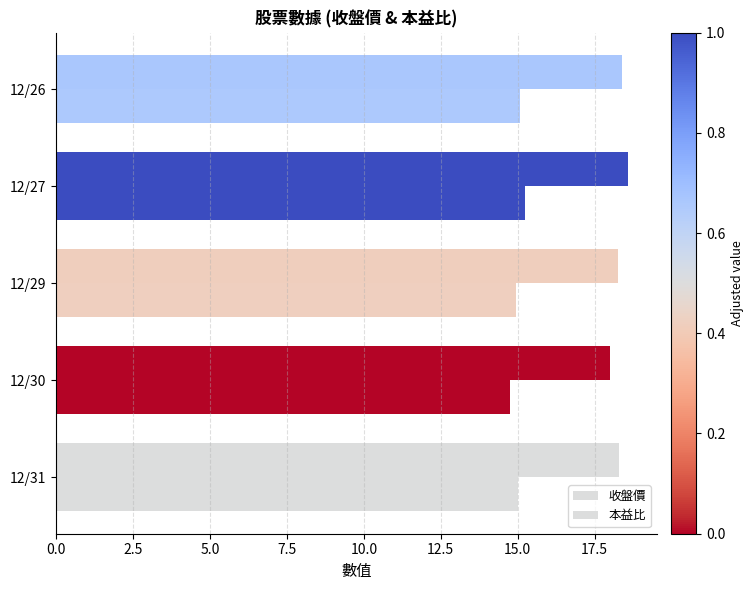

List the series in order of their peak value, lowest first.

本益比, 收盤價